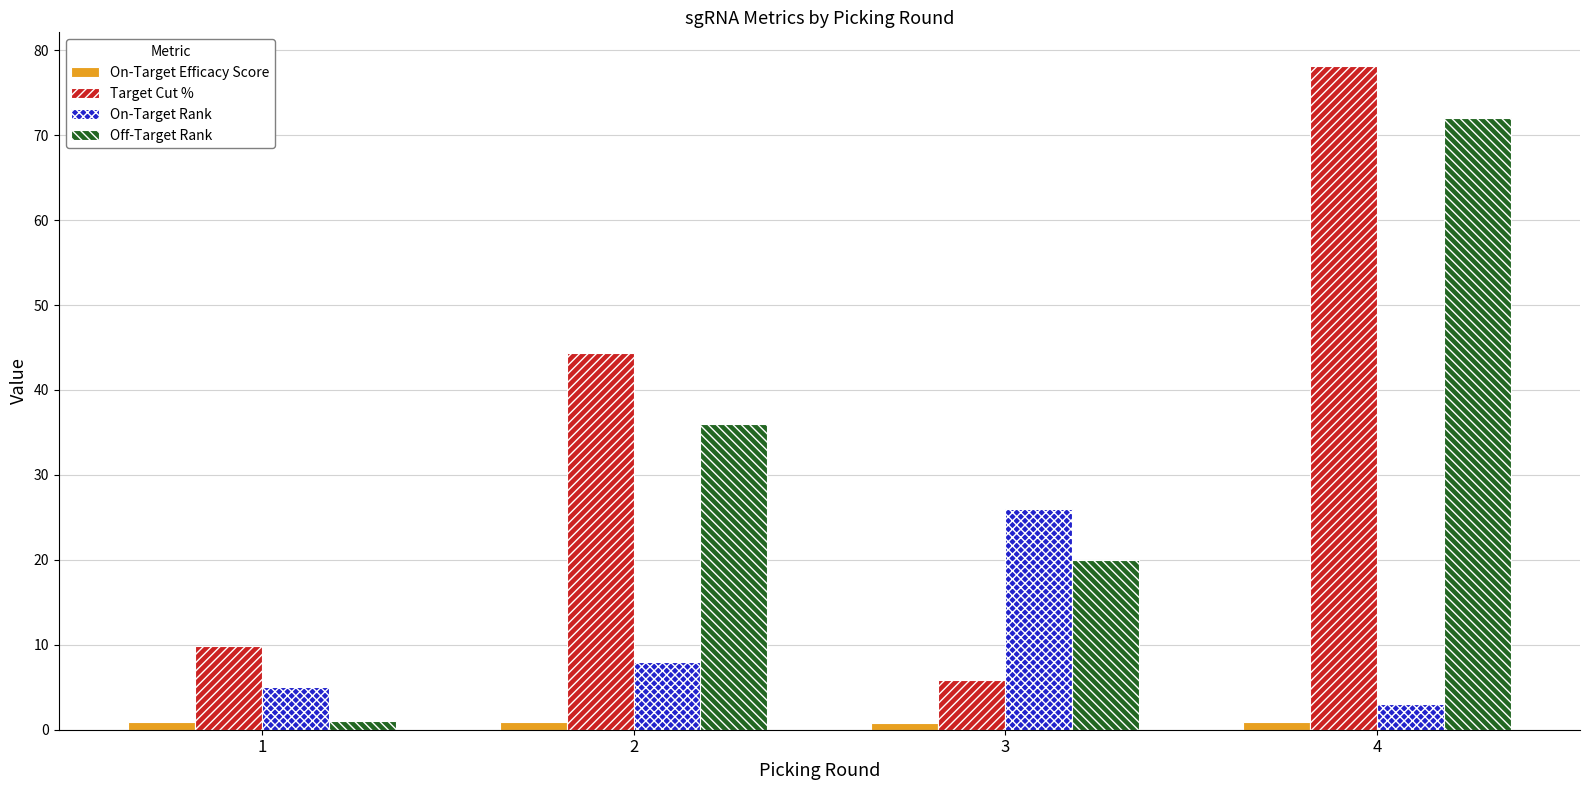

At which label does On-Target Rank reach its minimum?

4